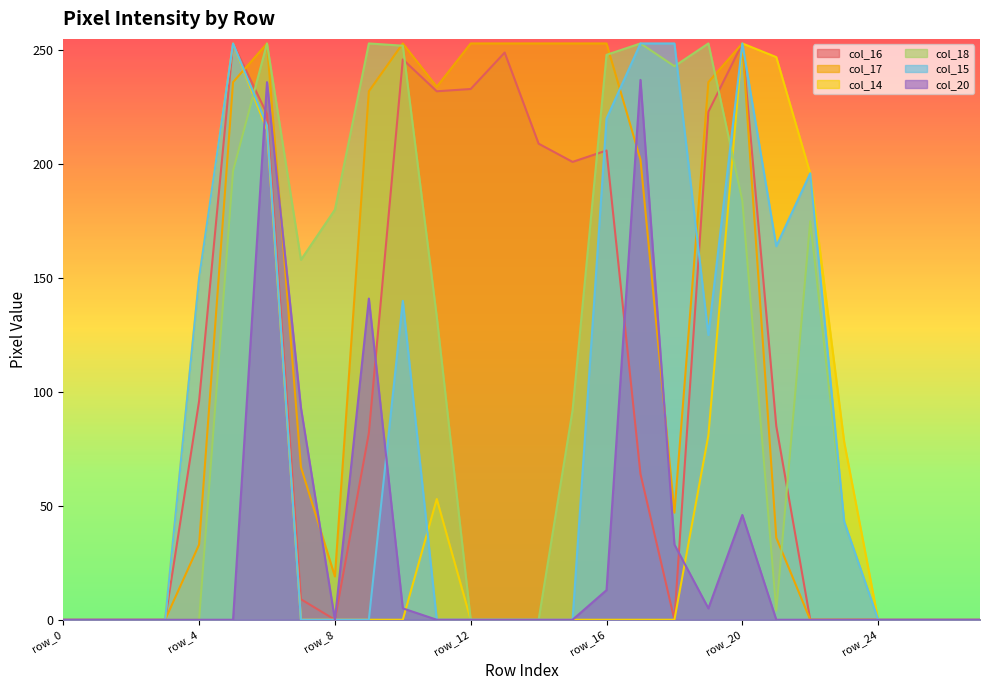

At which category is the sum across all series the highest?

row_6